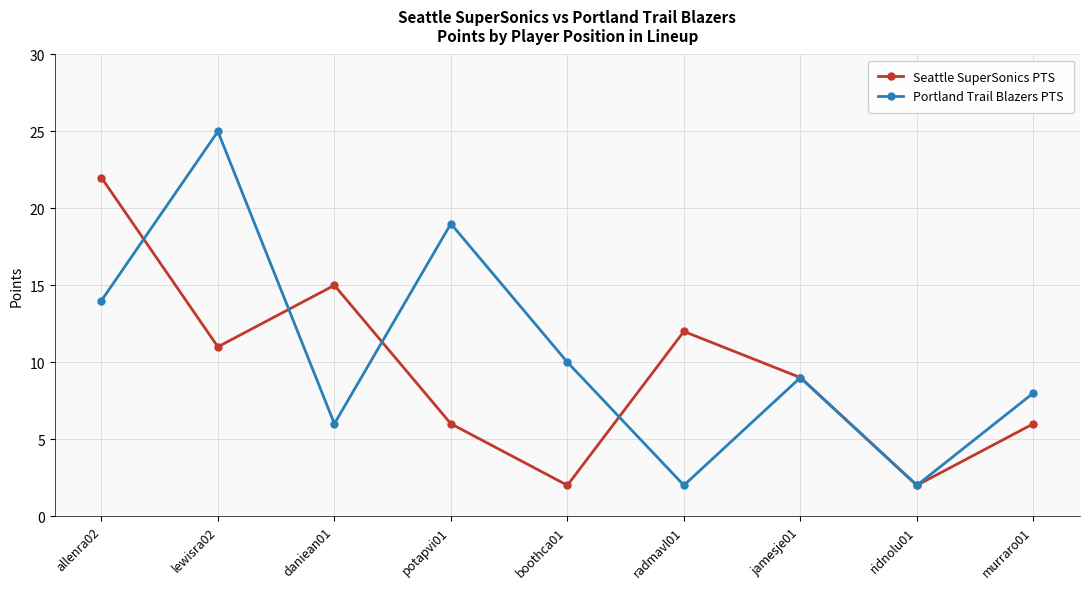

How many values in the Portland Trail Blazers PTS series are below 9?

4